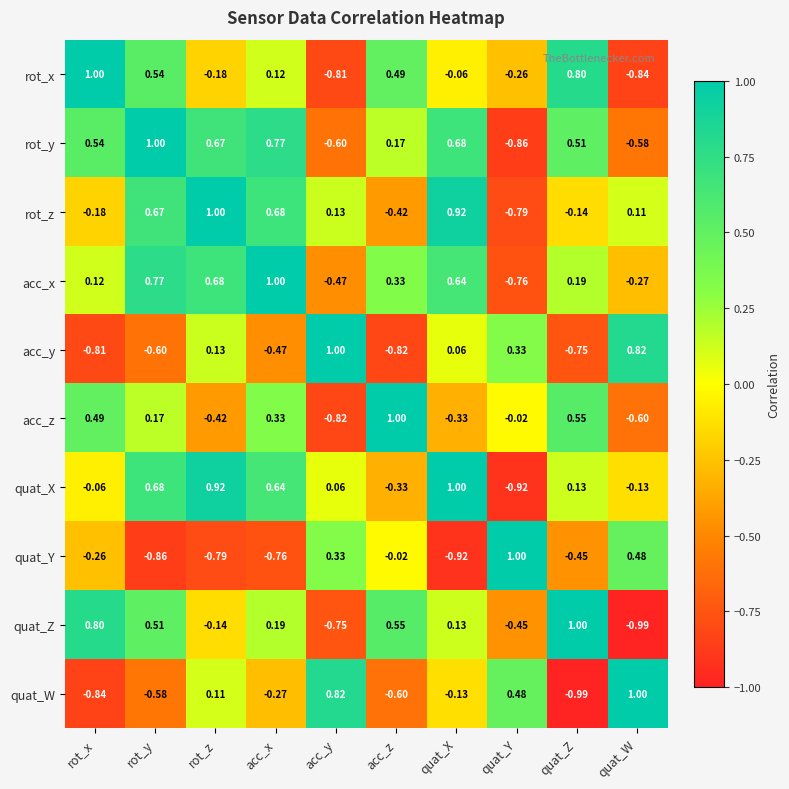

Which category has the lowest value in the rot_y series?

quat_Y